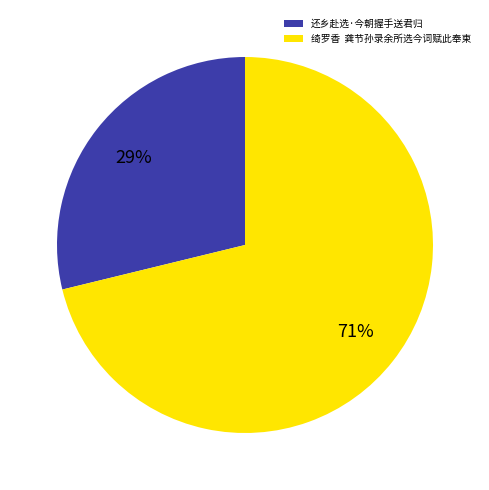

How many segments does this pie chart have?

2